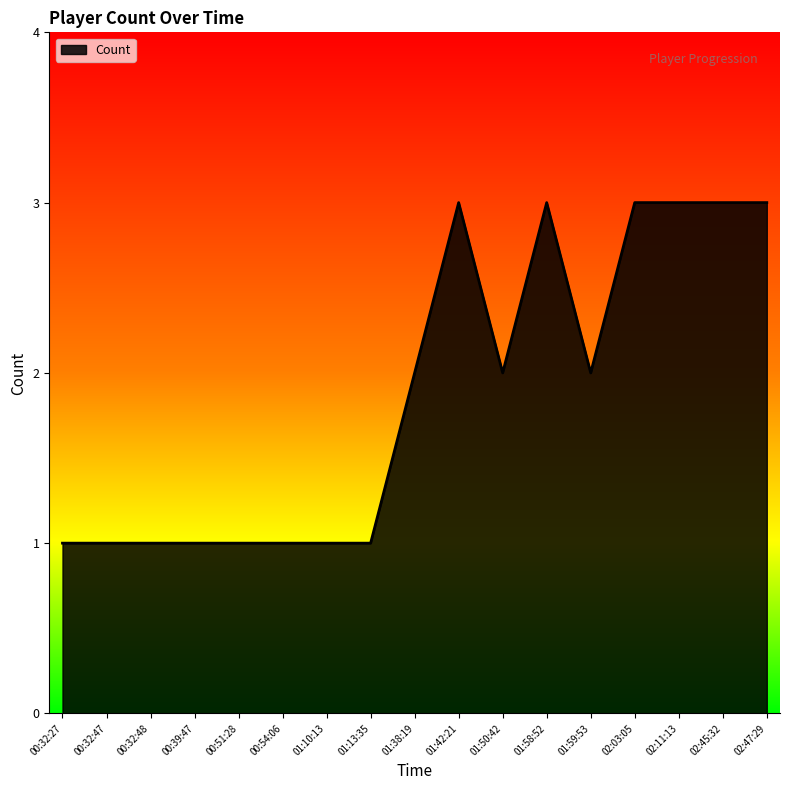

Is it true that the value at 00:32:47 is 1?

True